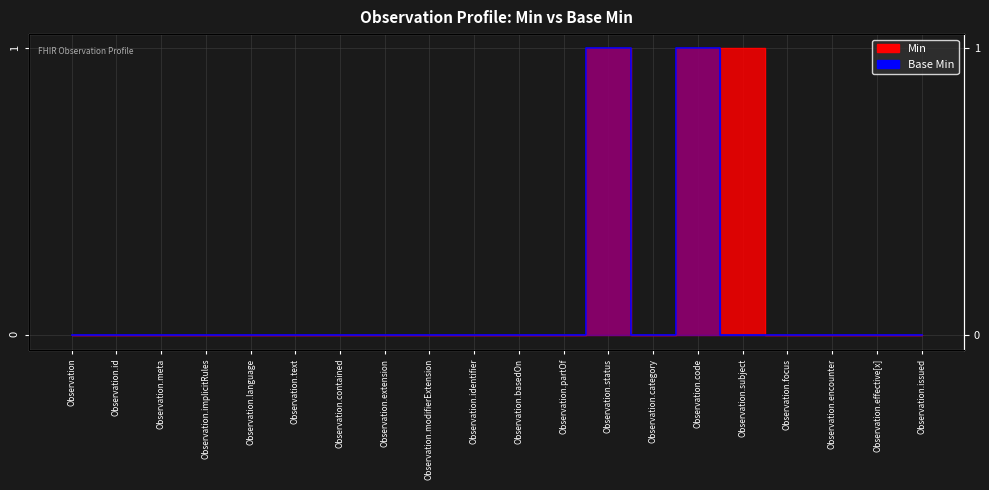

What is the maximum value shown in the chart?

1